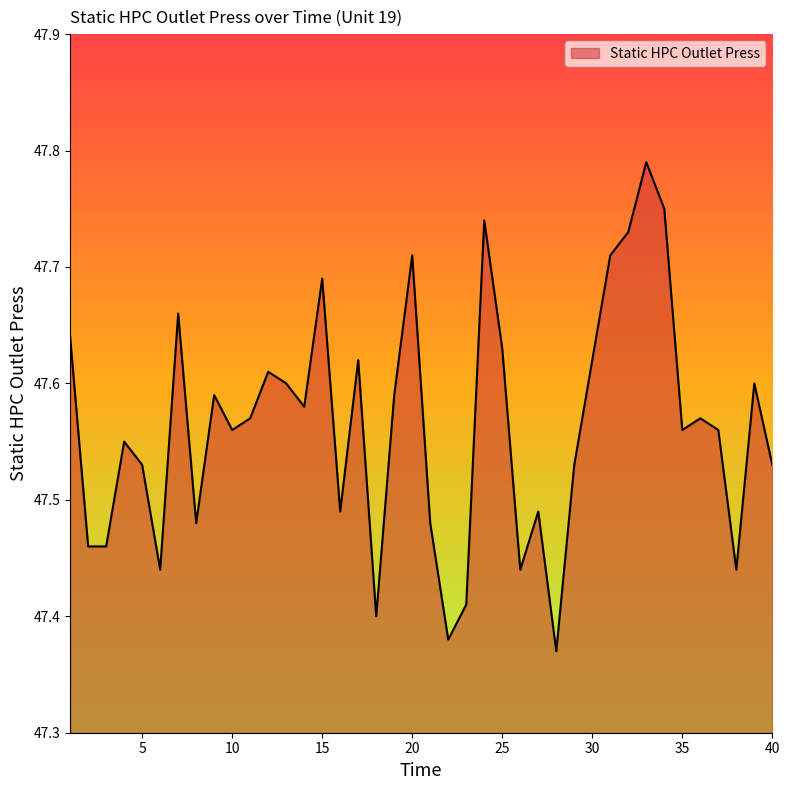

What is the difference between the maximum and minimum values?

0.4